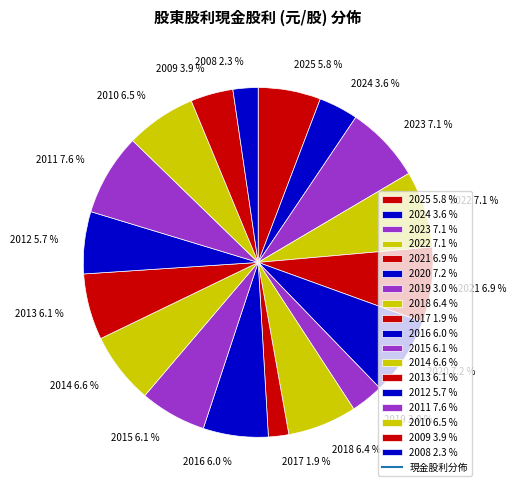

How many slices are in this pie chart?

18